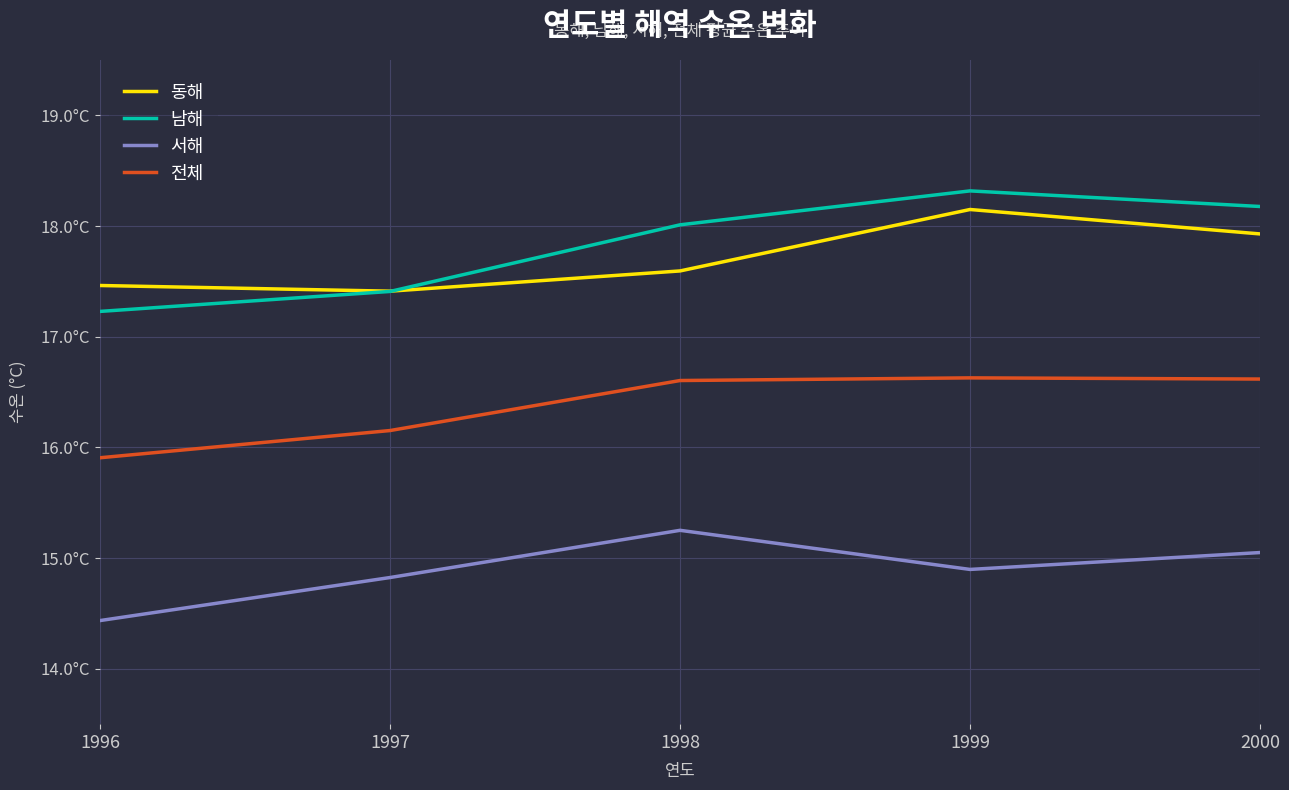

Does the chart display data point markers on the line(s)?

No